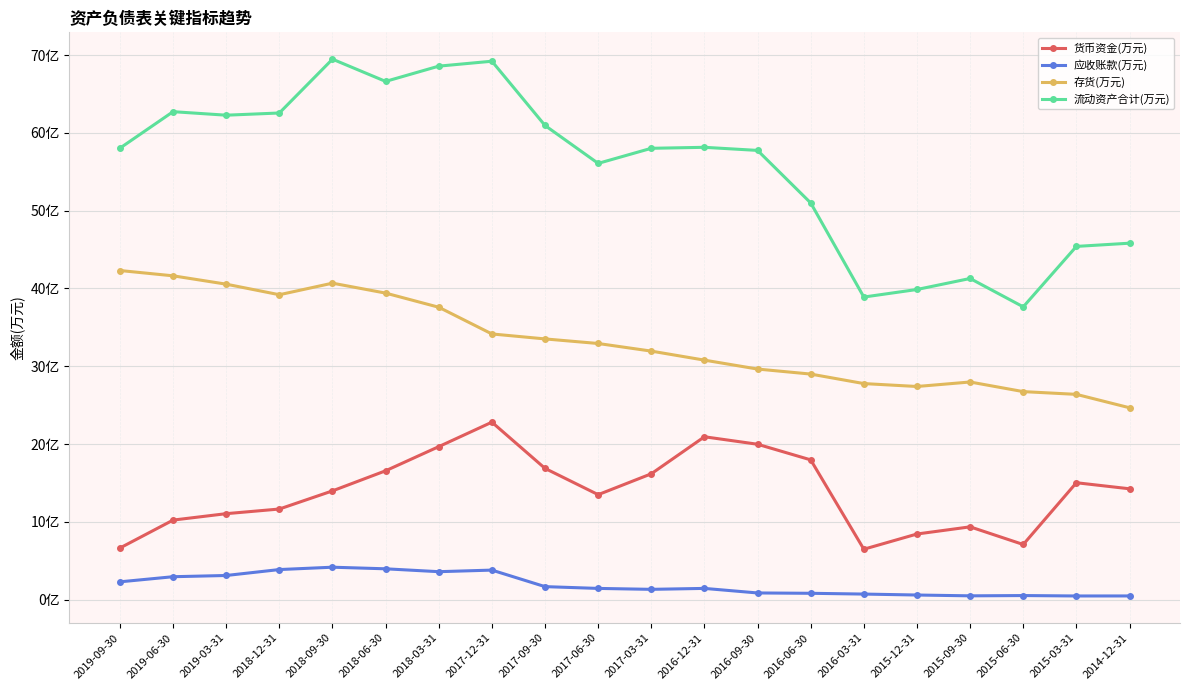

Does the chart display data point markers on the line(s)?

Yes